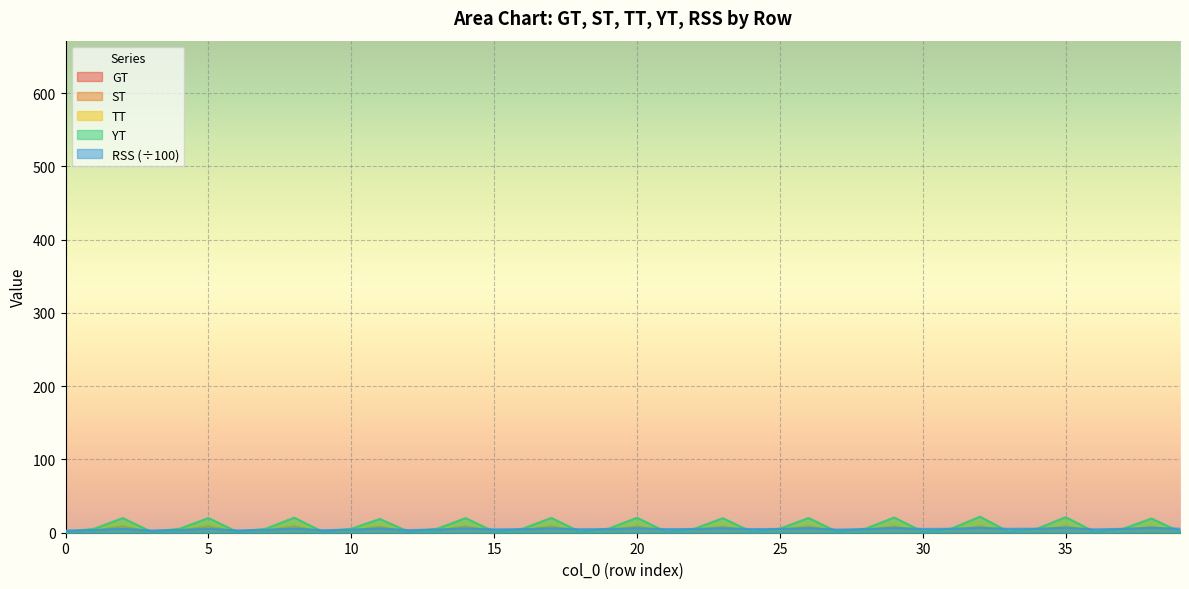

In TT, how many points are higher than both neighbors (excluding endpoints)?

13